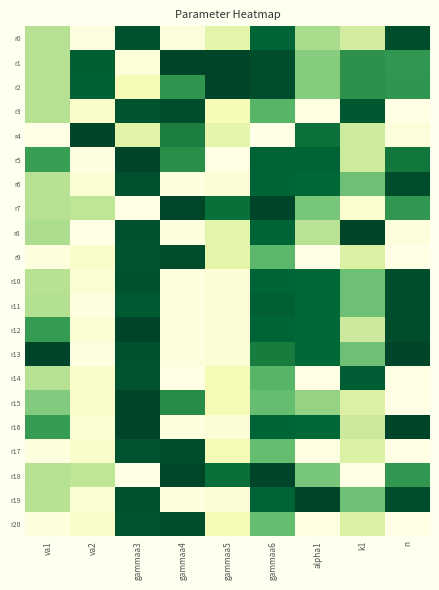

At how many categories does at least one series exceed 0?

9